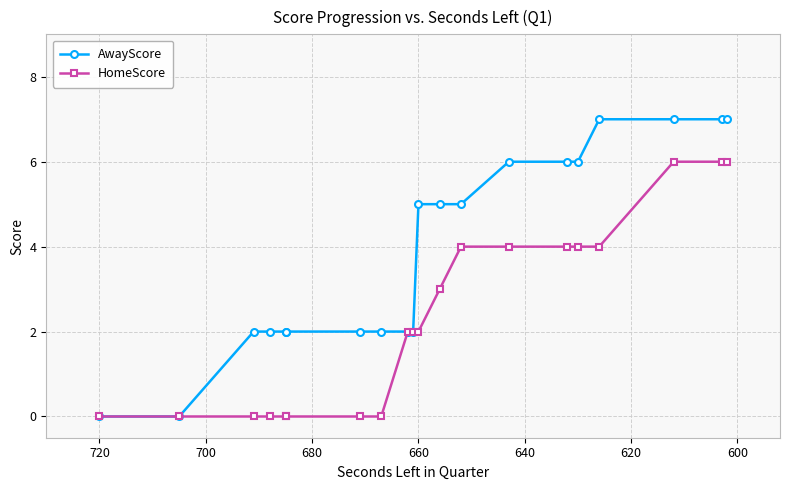

True or false: AwayScore and HomeScore intersect in this chart.

False